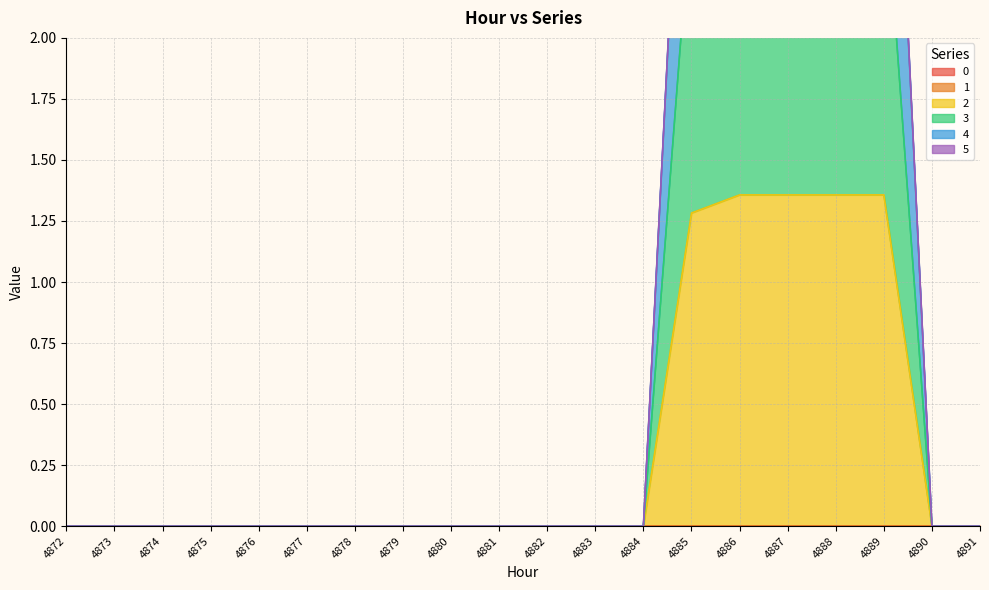

Where is 3 nearest to the value 1?

4872